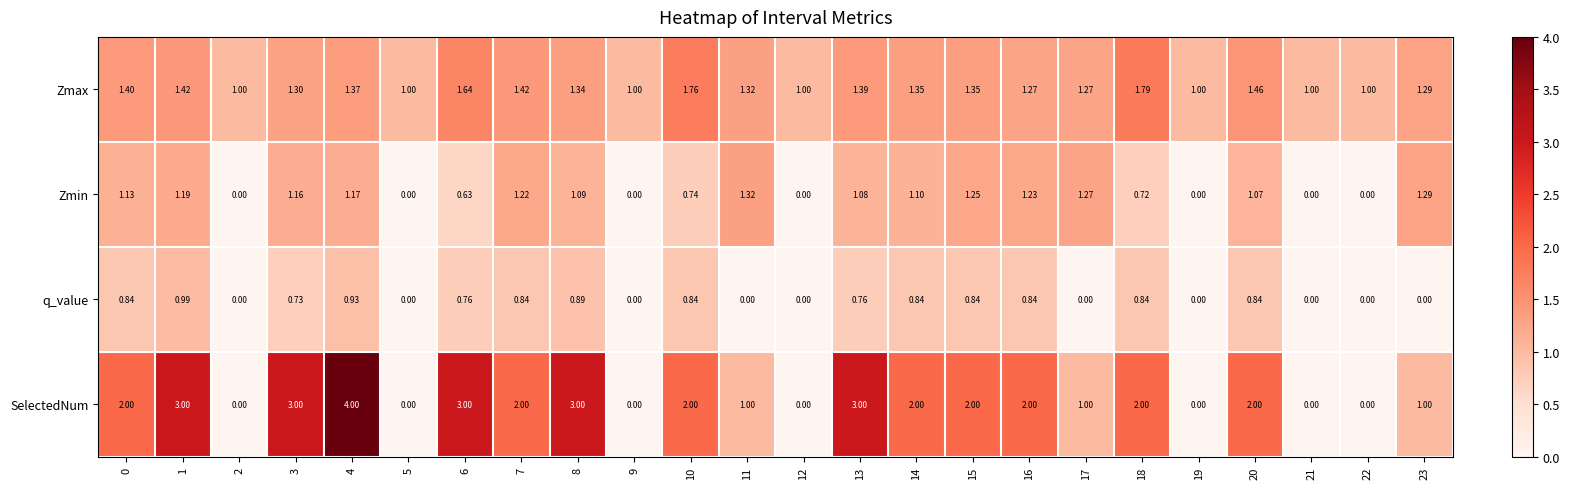

Between 11 and 15, which series saw the biggest shift?

SelectedNum